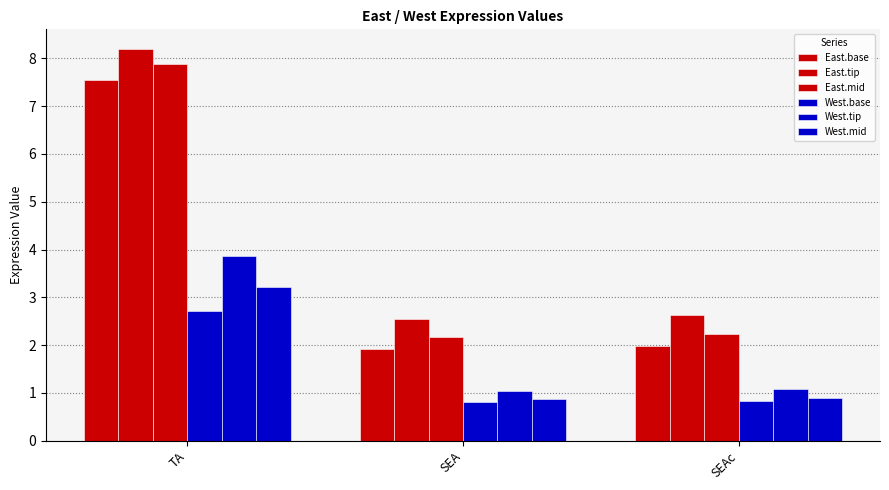

List the labels in order of East.tip value, largest first.

TA, SEAc, SEA